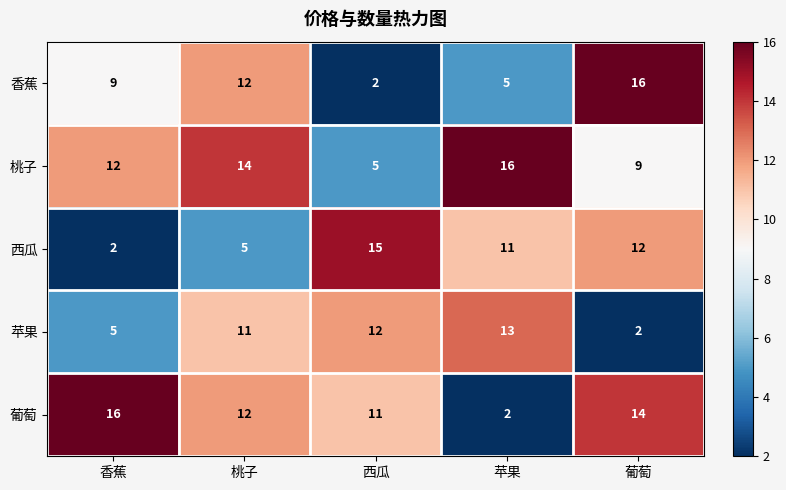

At which label is 西瓜 closest to 8?

桃子